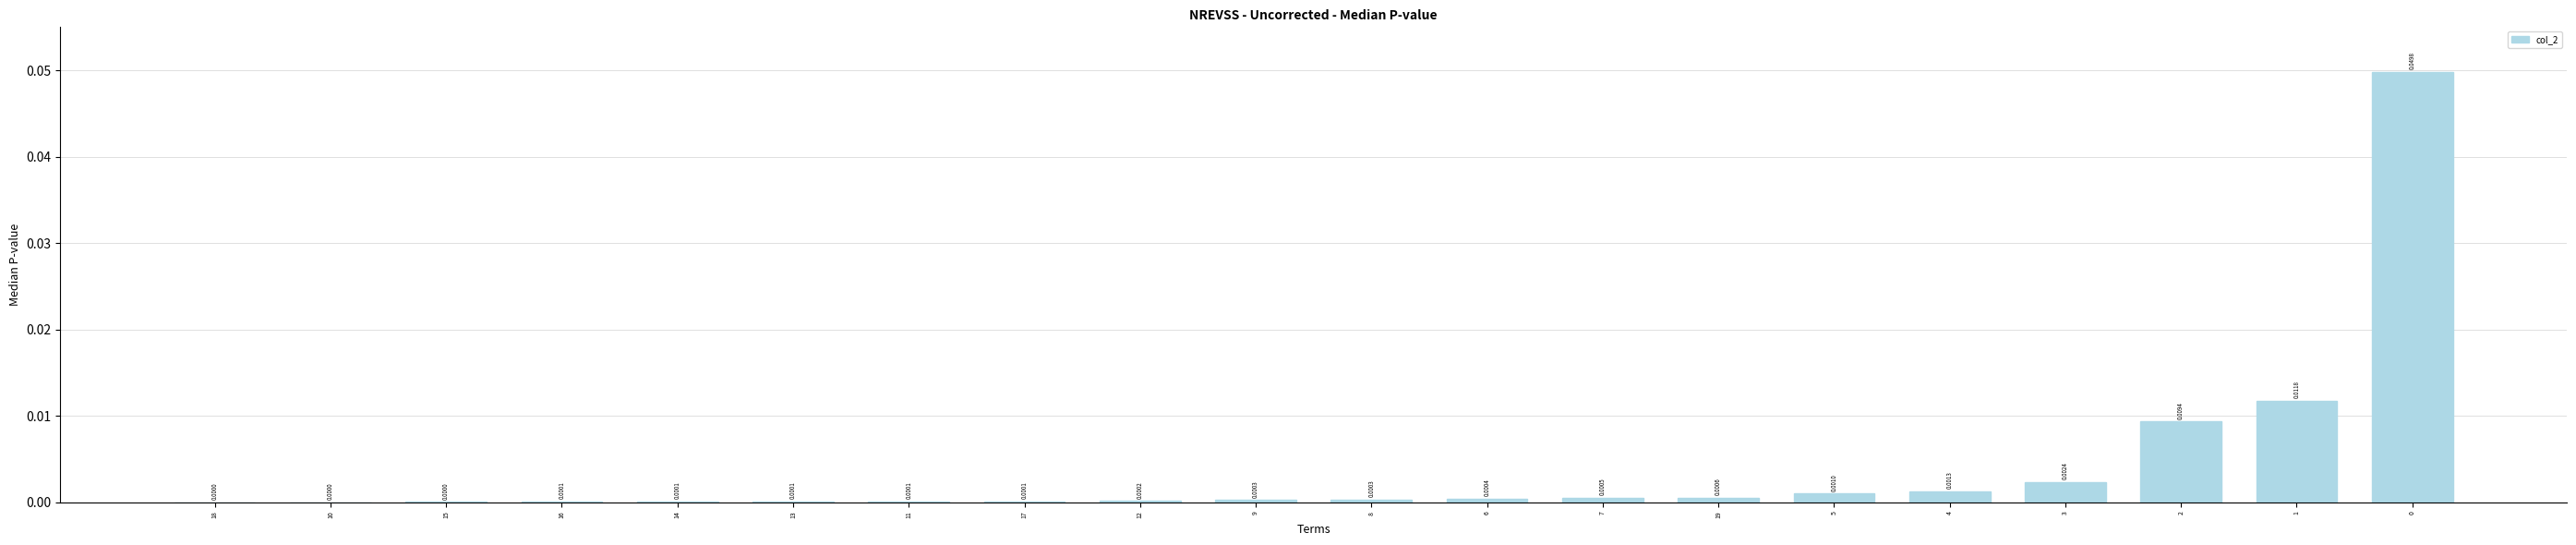

Which has a higher value, 10 or 7?

7